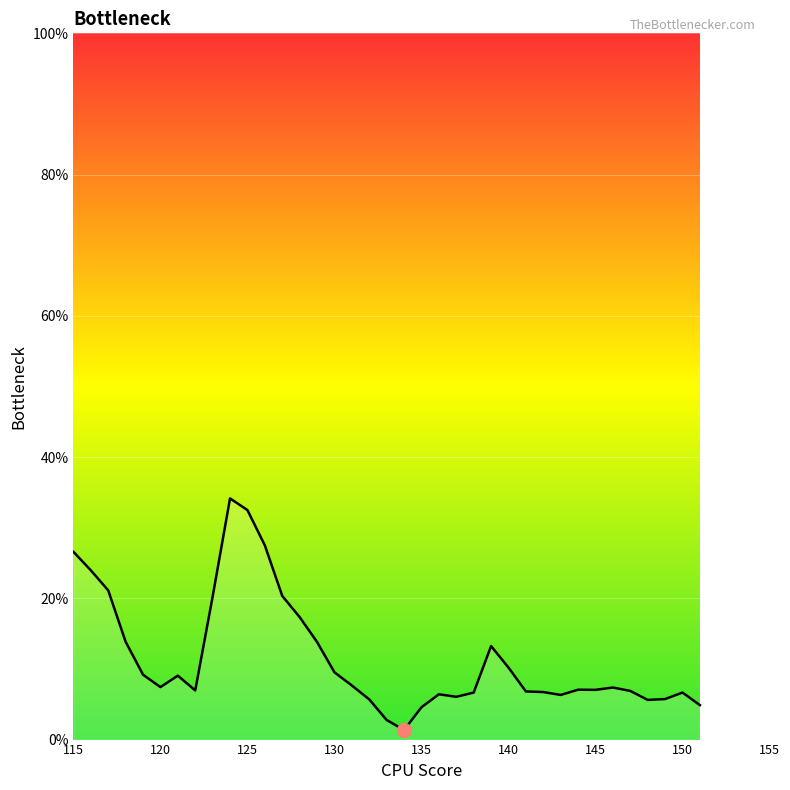

What is the difference between the maximum and minimum values?

32.8